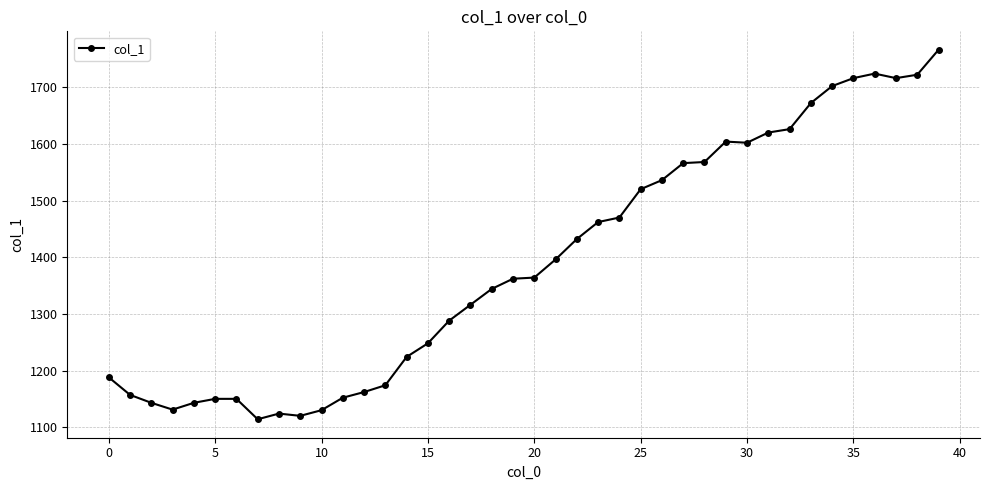

What is the greatest value displayed?

1766